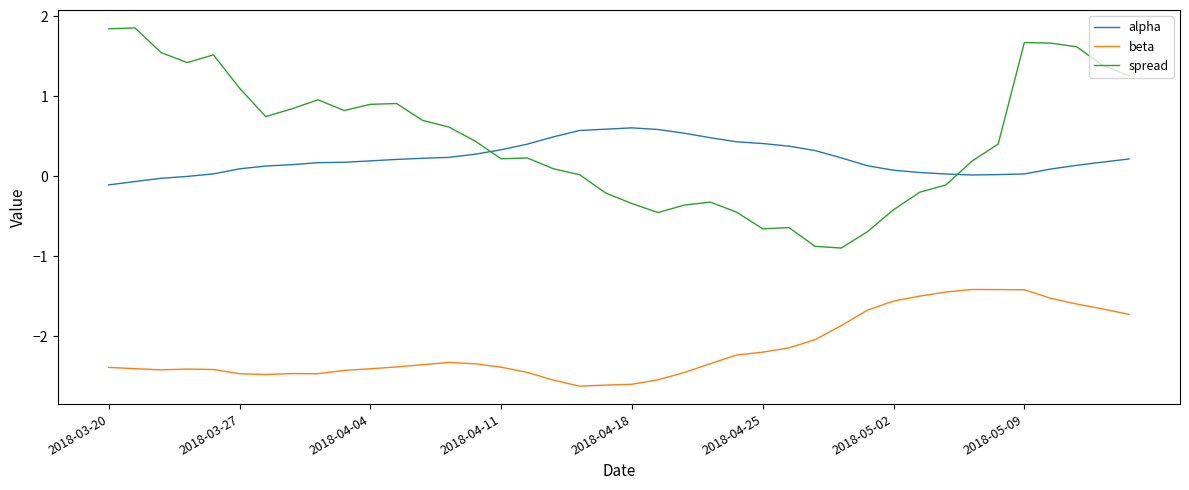

What is the difference between the maximum and minimum values in the beta series?

1.2